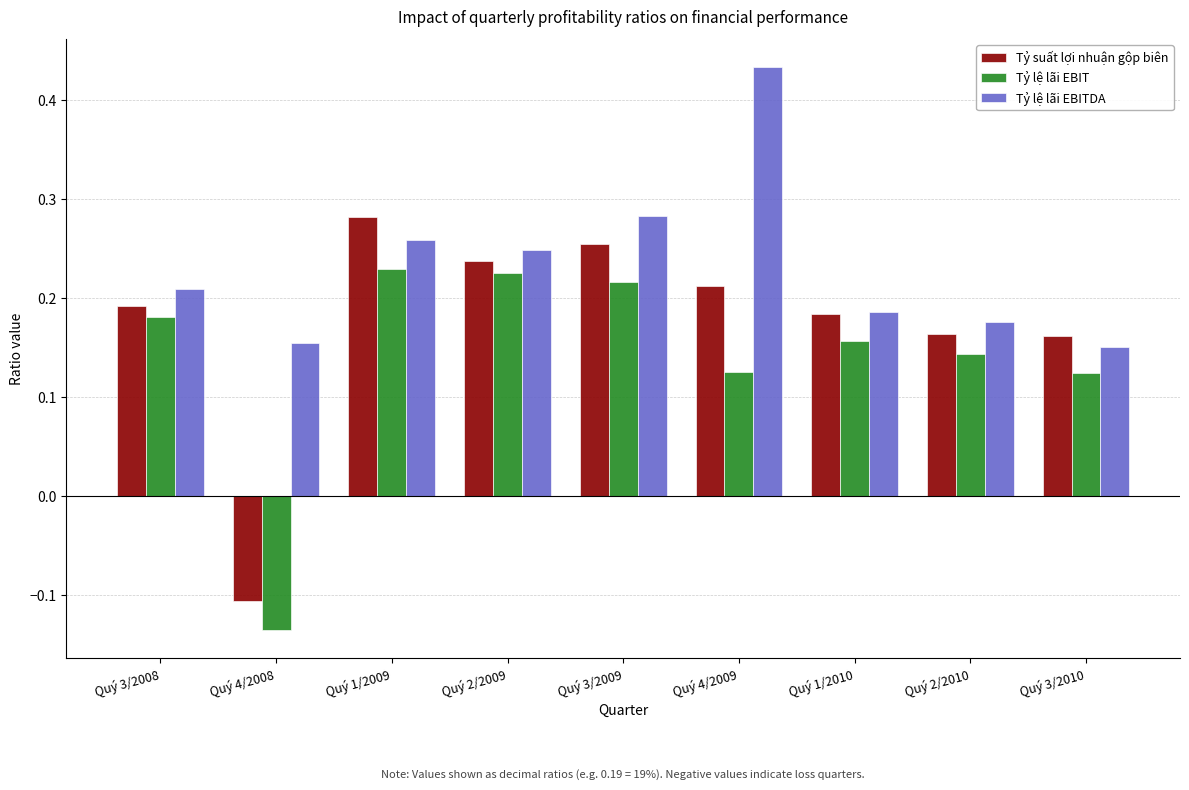

At Quý 3/2009, list the series in order from smallest to largest.

Tỷ lệ lãi EBIT, Tỷ suất lợi nhuận gộp biên, Tỷ lệ lãi EBITDA